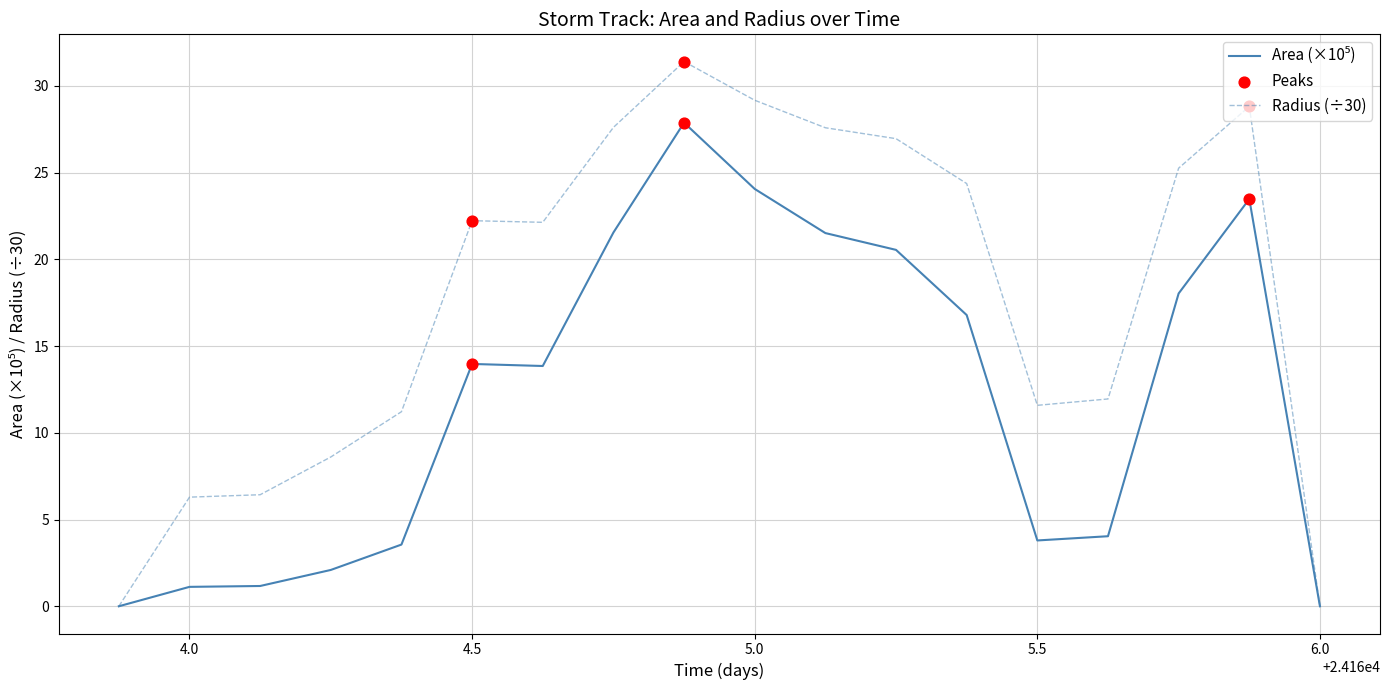

What is the greatest value displayed?

31.4